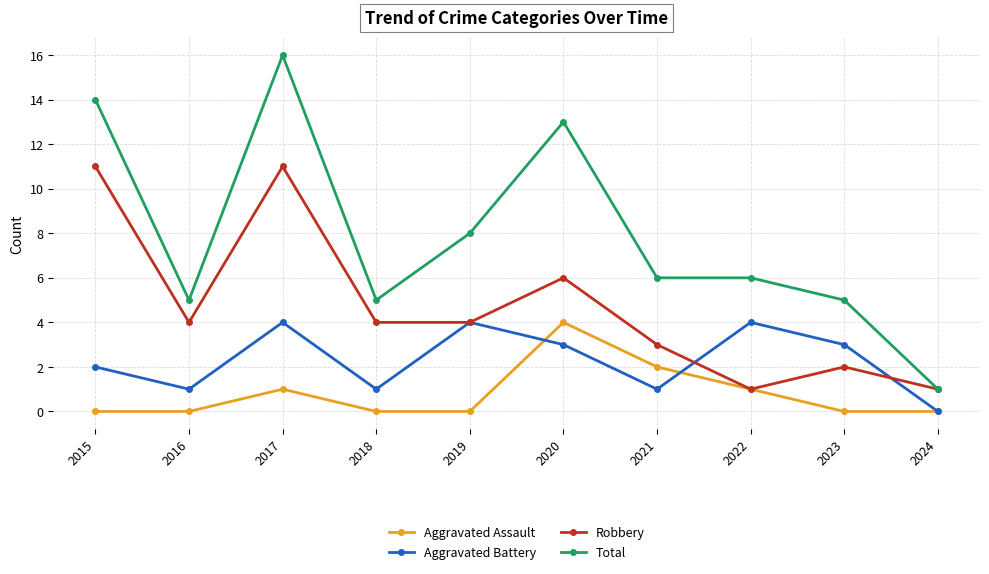

Which series has the widest spread of values?

Total